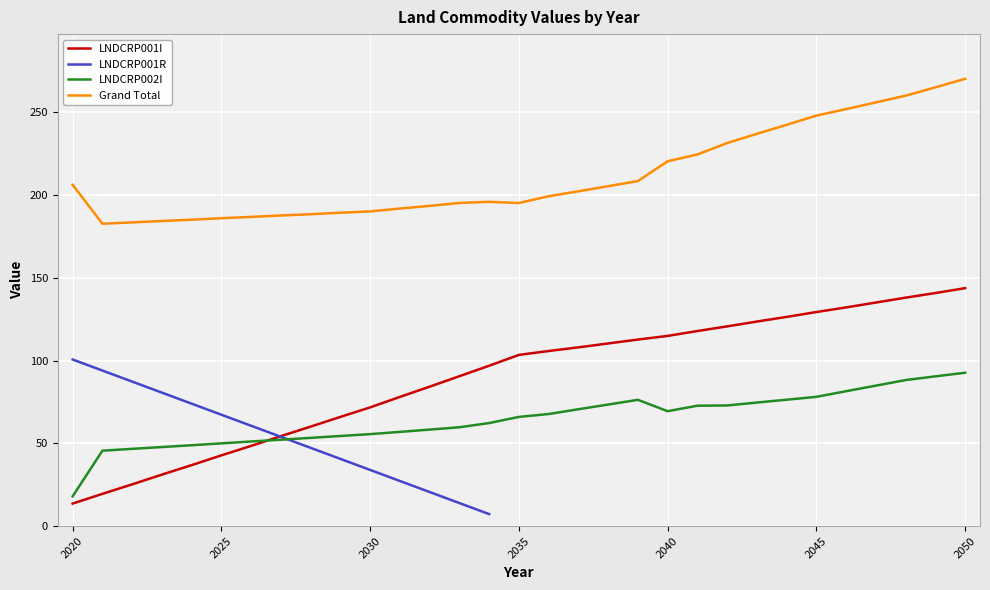

Is it true that LNDCRP001I equals 3.8 at 2020?

False